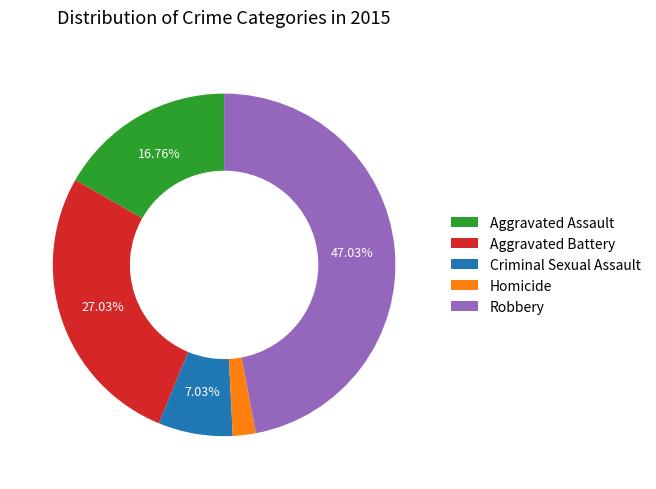

Count the number of slices in the pie.

5